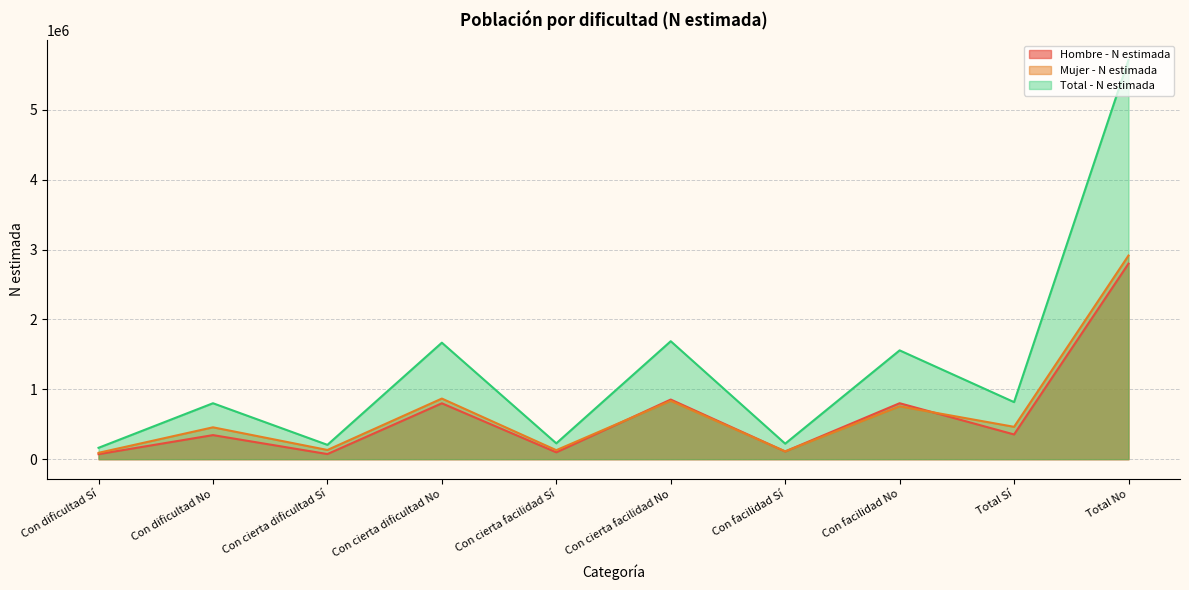

True or false: Hombre - N estimada has more than 2 points higher than both neighbors.

True